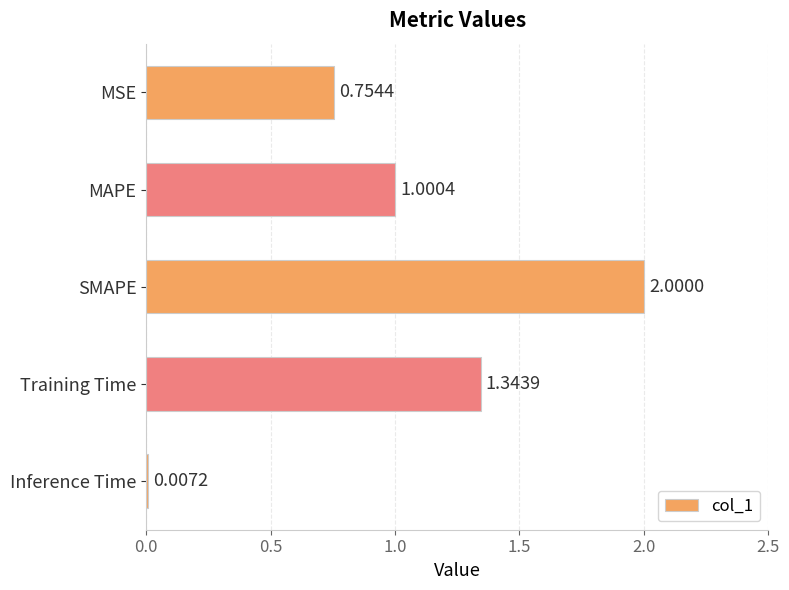

Count the number of values greater than 1.

3